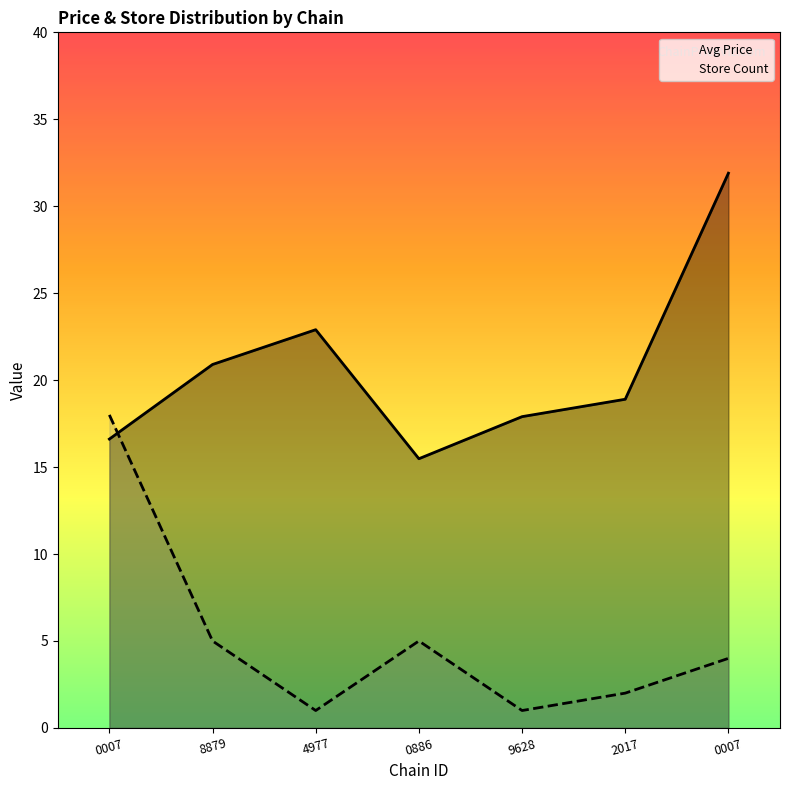

Reading right to left, list all the values displayed in this chart.

avg_price: 31.9	18.9	17.9	15.5	22.9	20.9	16.6
store_count: 4.0	2.0	1.0	5.0	1.0	5.0	18.0